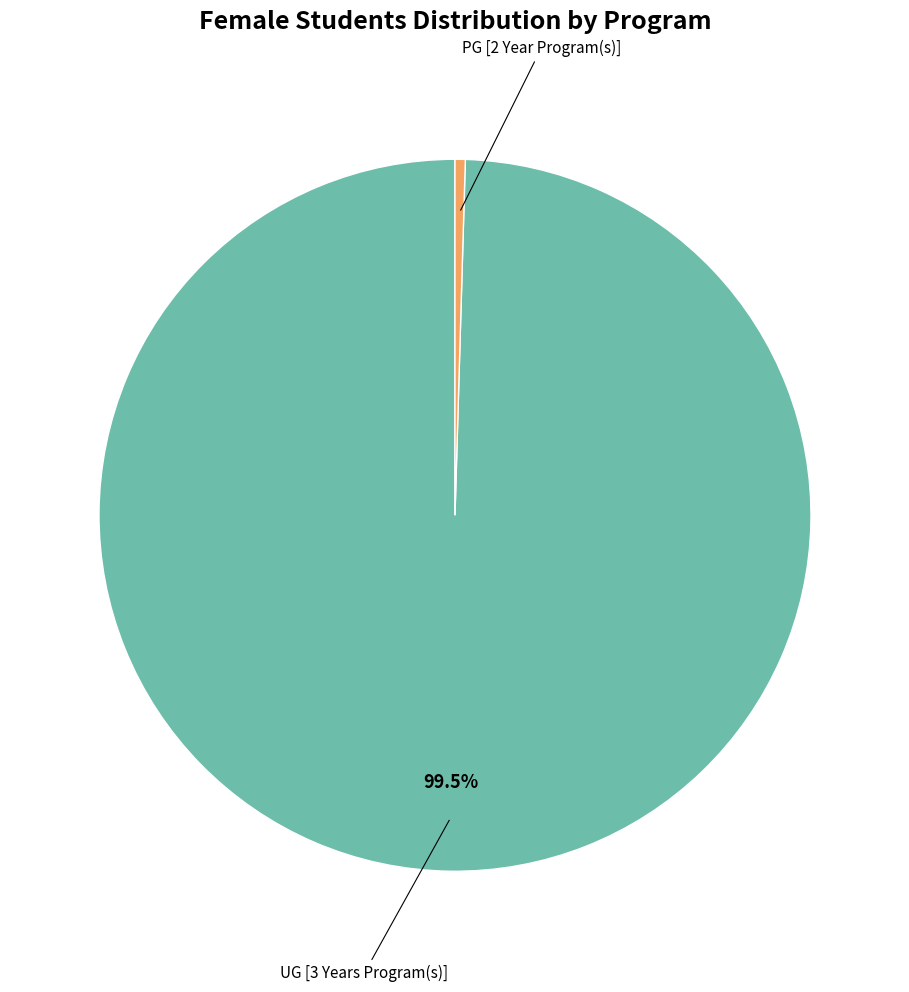

Does any single category account for the majority?

Yes